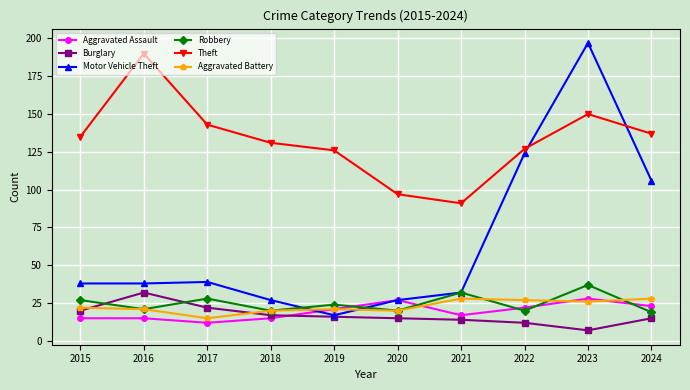

What is the difference between the Burglary values at 2016 and 2019?

16